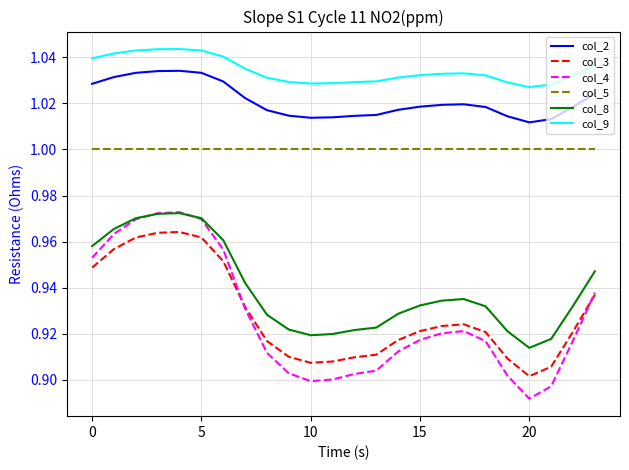

Which series has the largest total across all categories?

col_9